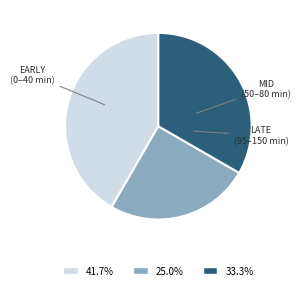

What is the ratio of the value at 41.7% to the value at 33.3%?

1.2